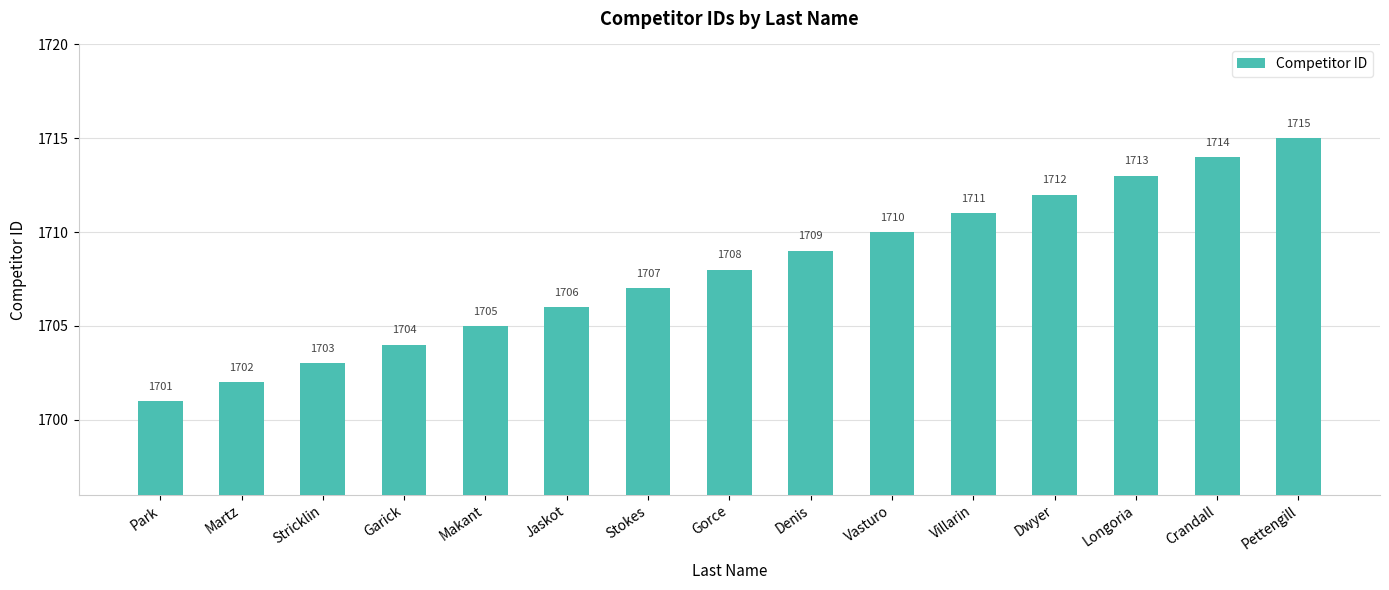

List the labels in order of value, smallest first.

Park, Martz, Stricklin, Garick, Makant, Jaskot, Stokes, Gorce, Denis, Vasturo, Villarin, Dwyer, Longoria, Crandall, Pettengill